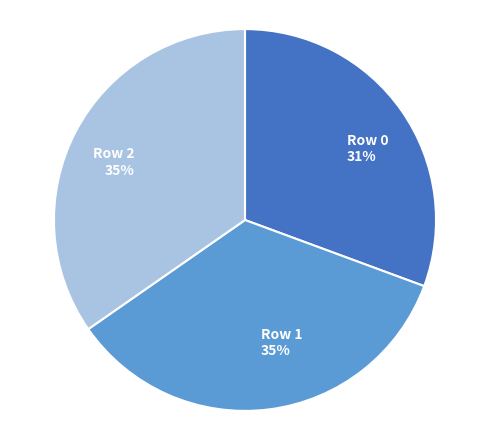

Combined, do Row 2 and Row 1 account for over 50%?

Yes